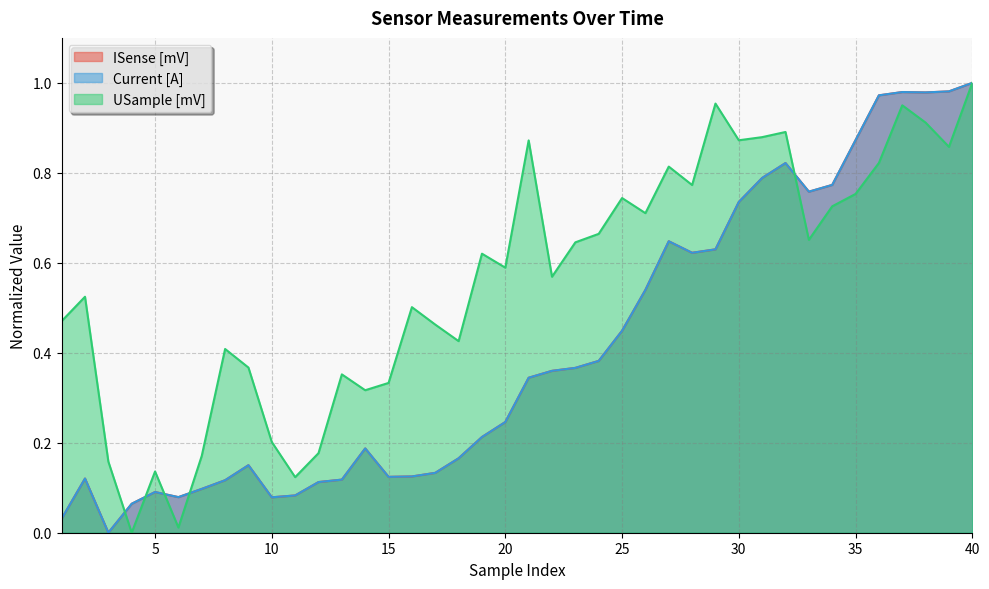

Which series changed the most between 7 and 13?

USample [mV]